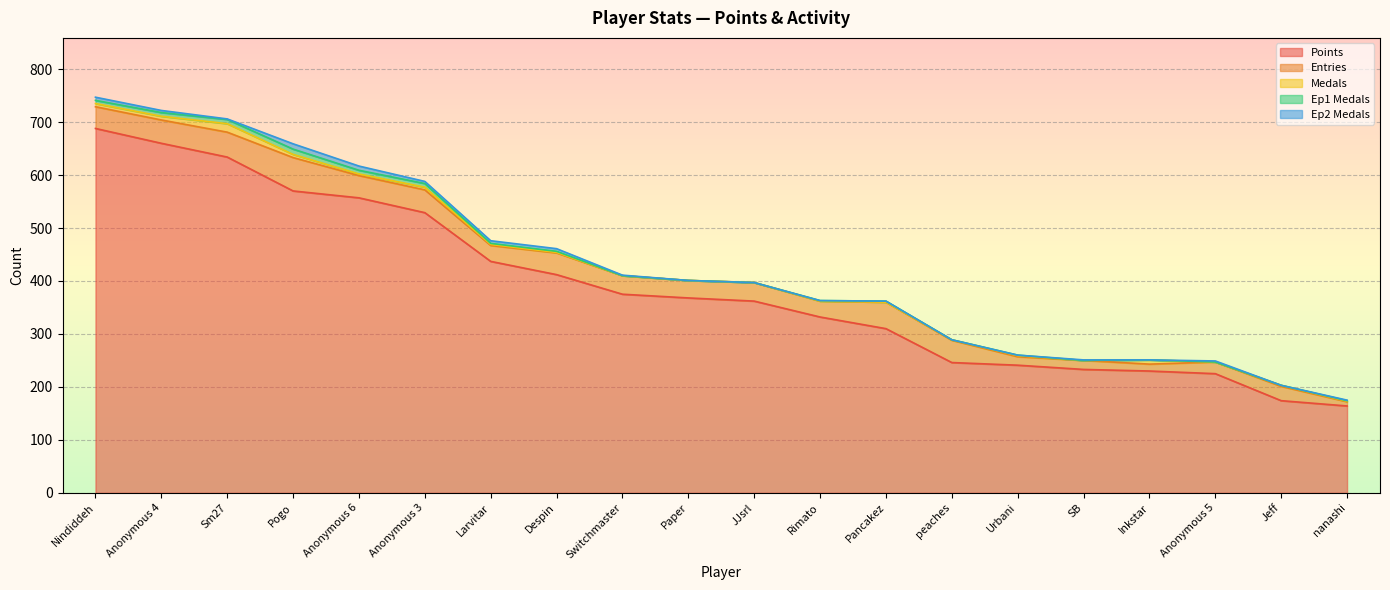

What is the difference between the Ep1 Medals values at Sm27 and peaches?

8